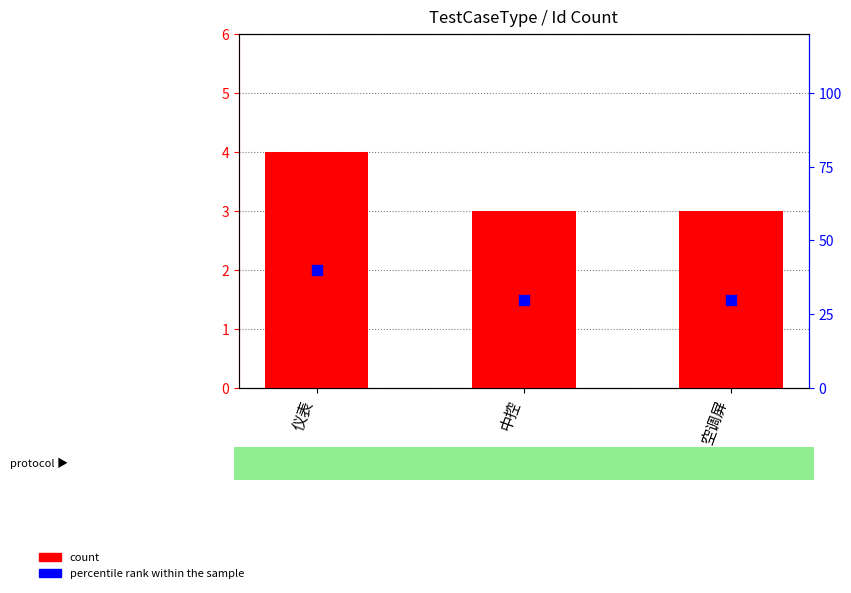

What are all the series names shown in the legend?

count, percentile rank within the sample